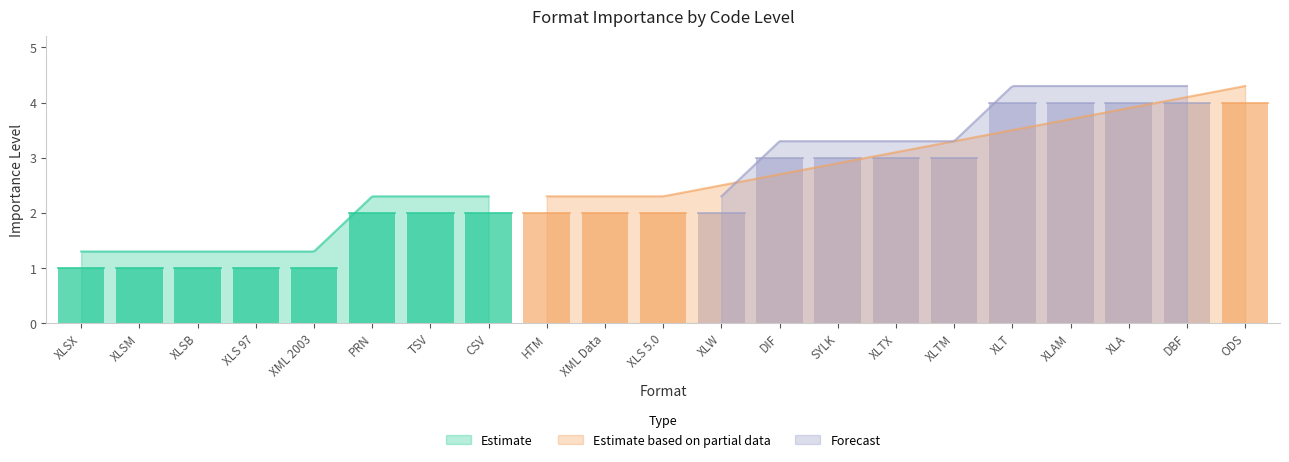

Approximately how many times larger is the value at PRN compared to XML 2003?

2.0